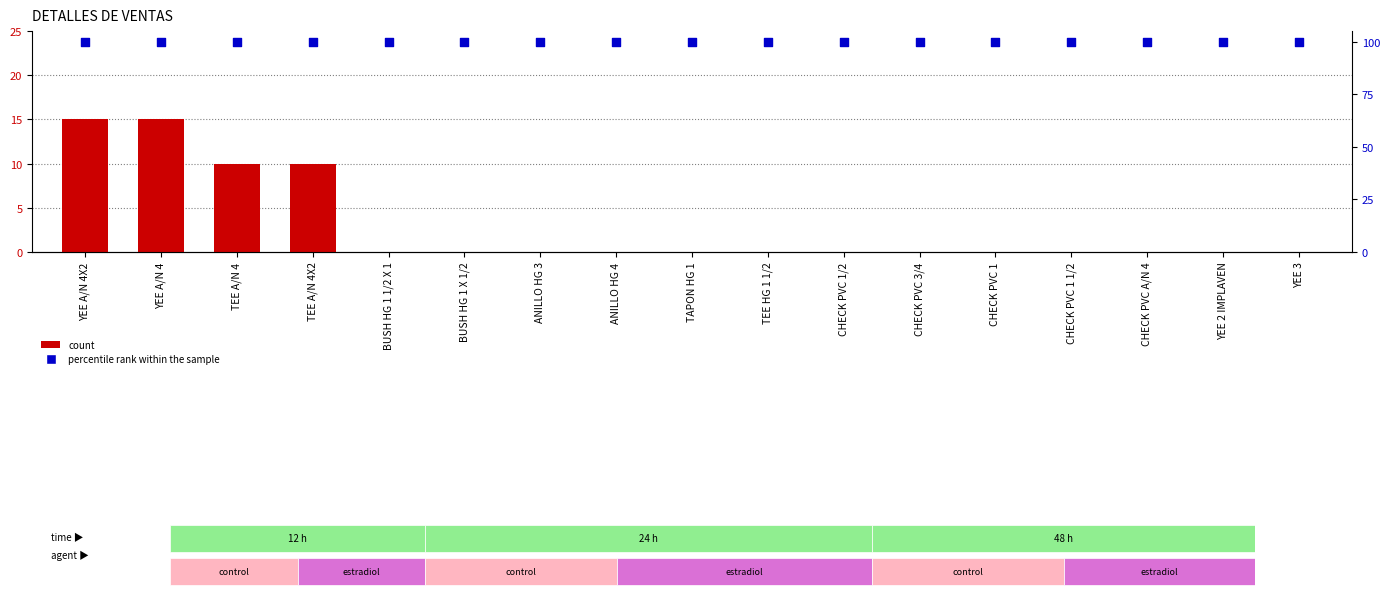

Which series reaches the minimum Y coordinate?

count